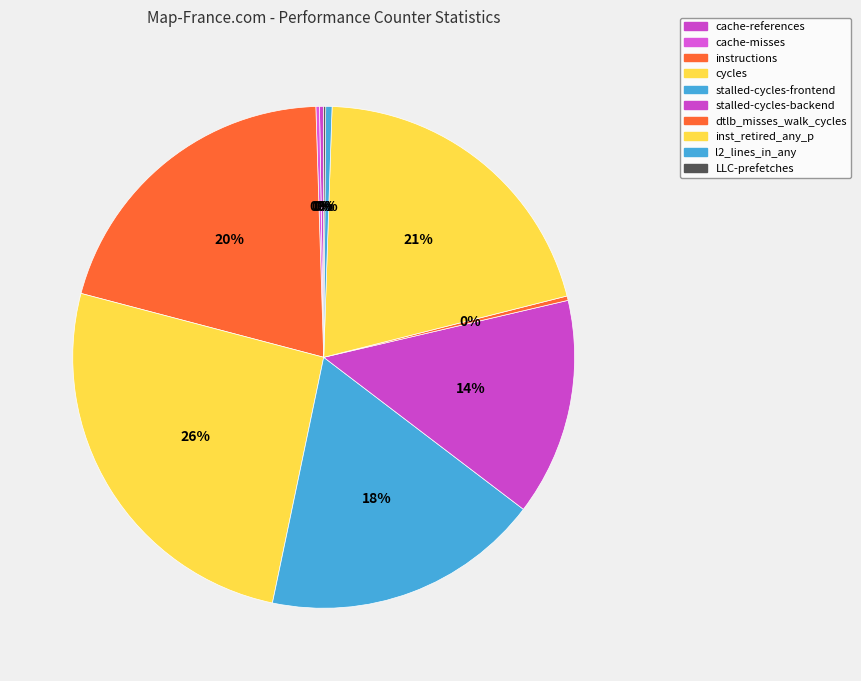

What is the total percentage of cycles and l2_lines_in_any?

26.2%